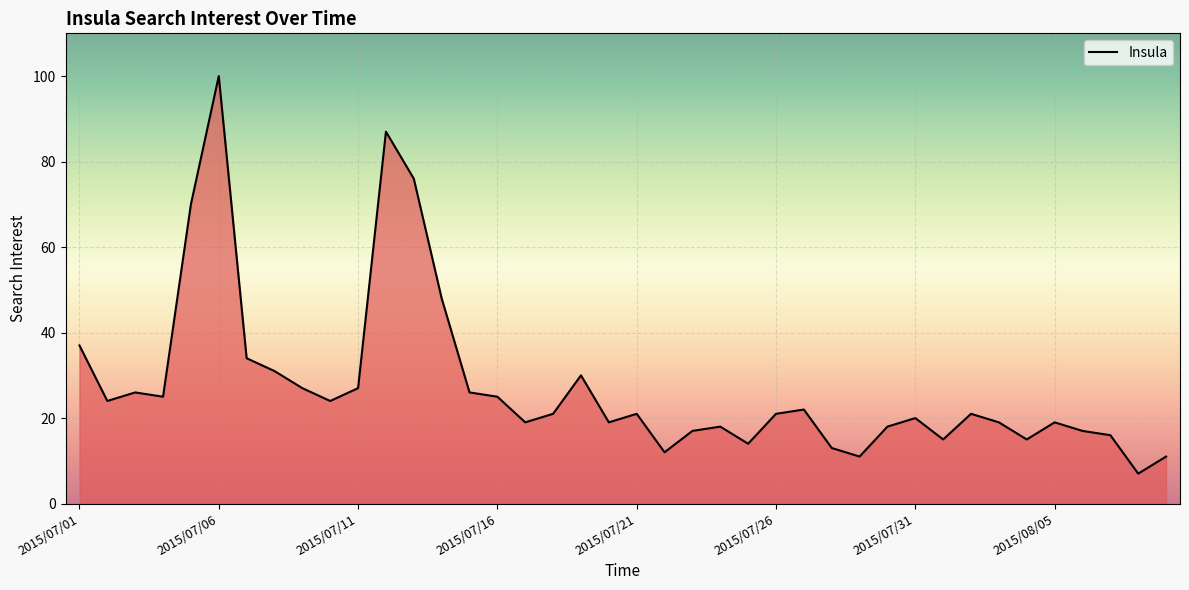

What is the difference between the maximum and minimum values?

93